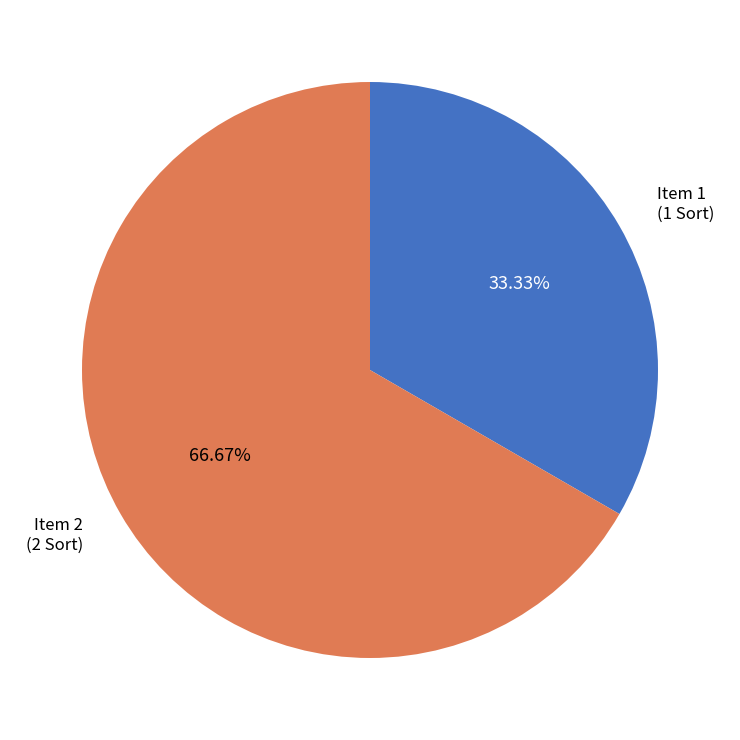

Is there a majority slice in this chart?

Yes